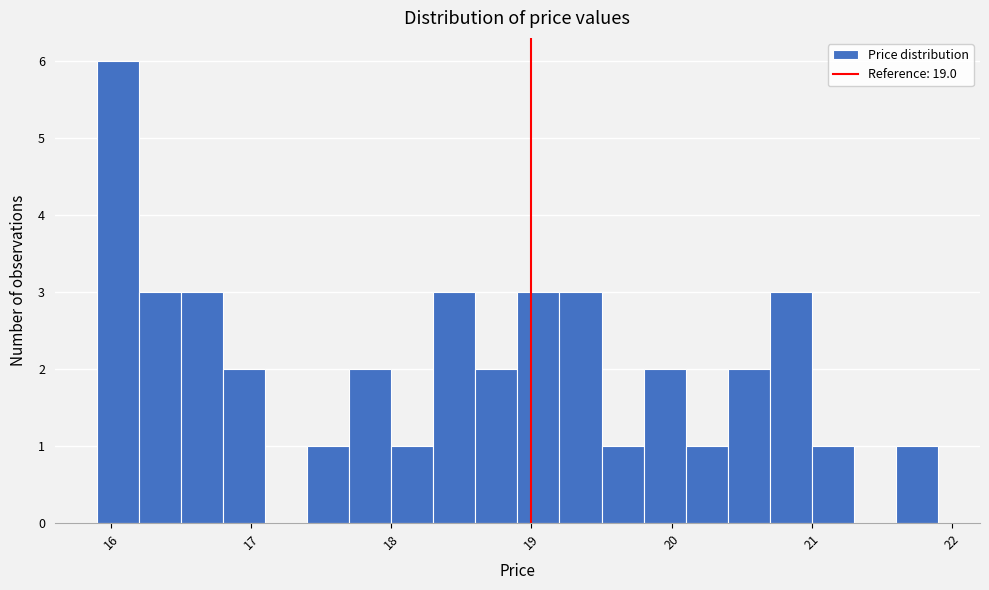

Around what value on the x-axis is the tallest bar? Give the approximate position of its centre, as read against the axis.

16.0